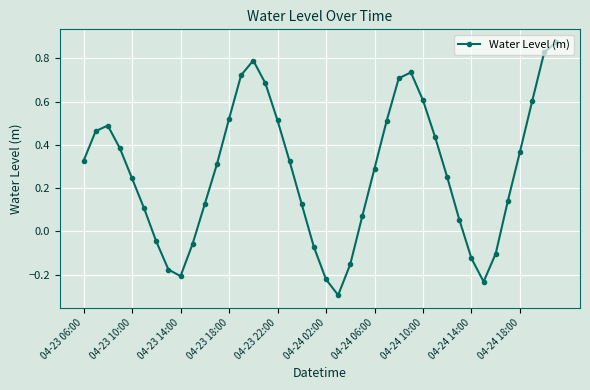

How many distinct data groups are displayed?

1